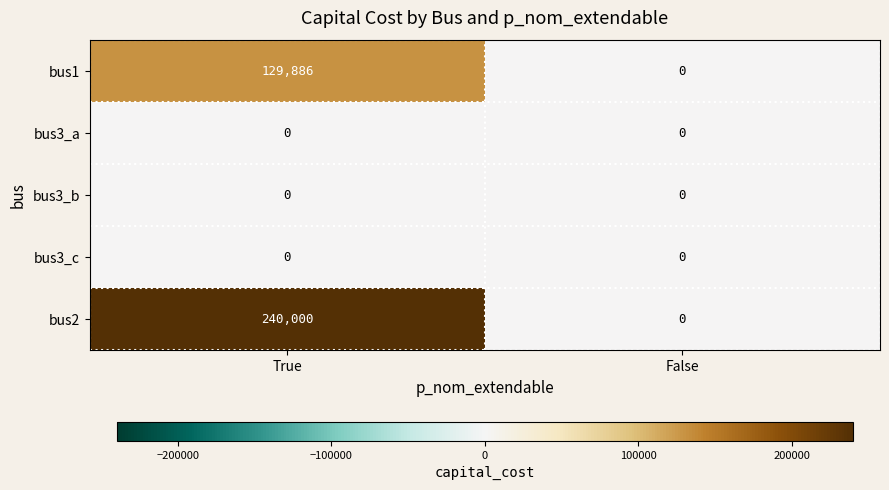

Which series changed the most between True and False?

bus2